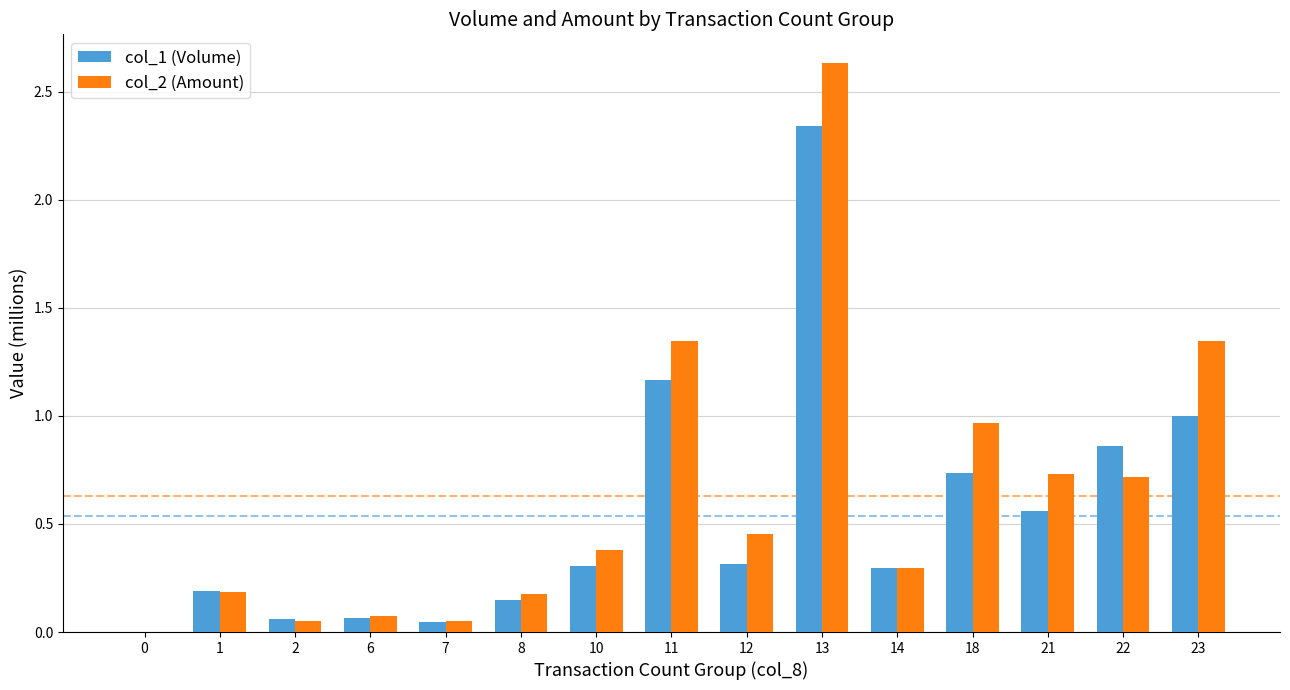

At which category is the sum across all series the highest?

13